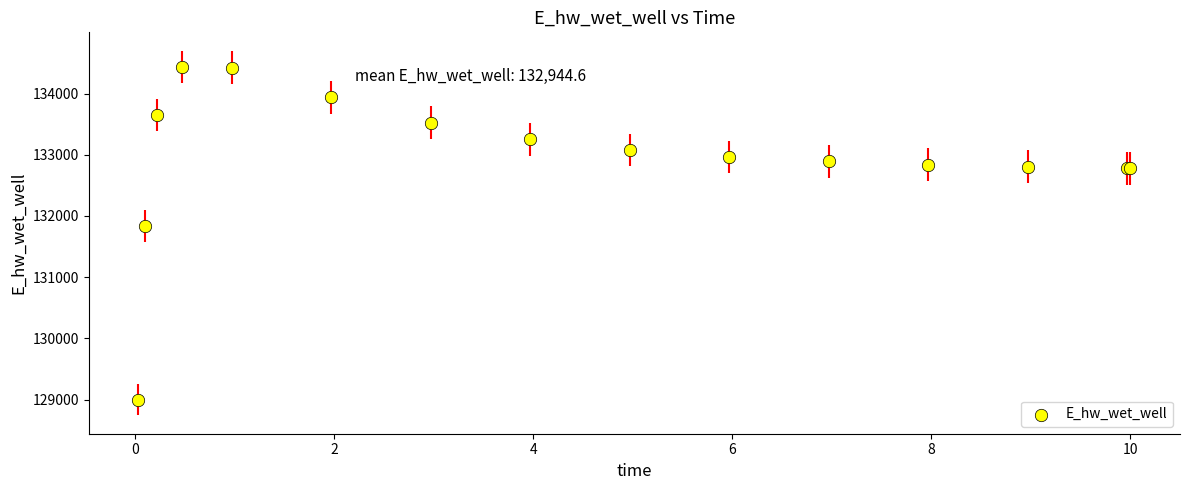

What Y value in the scatter plot is closest to 131715?

131832.9